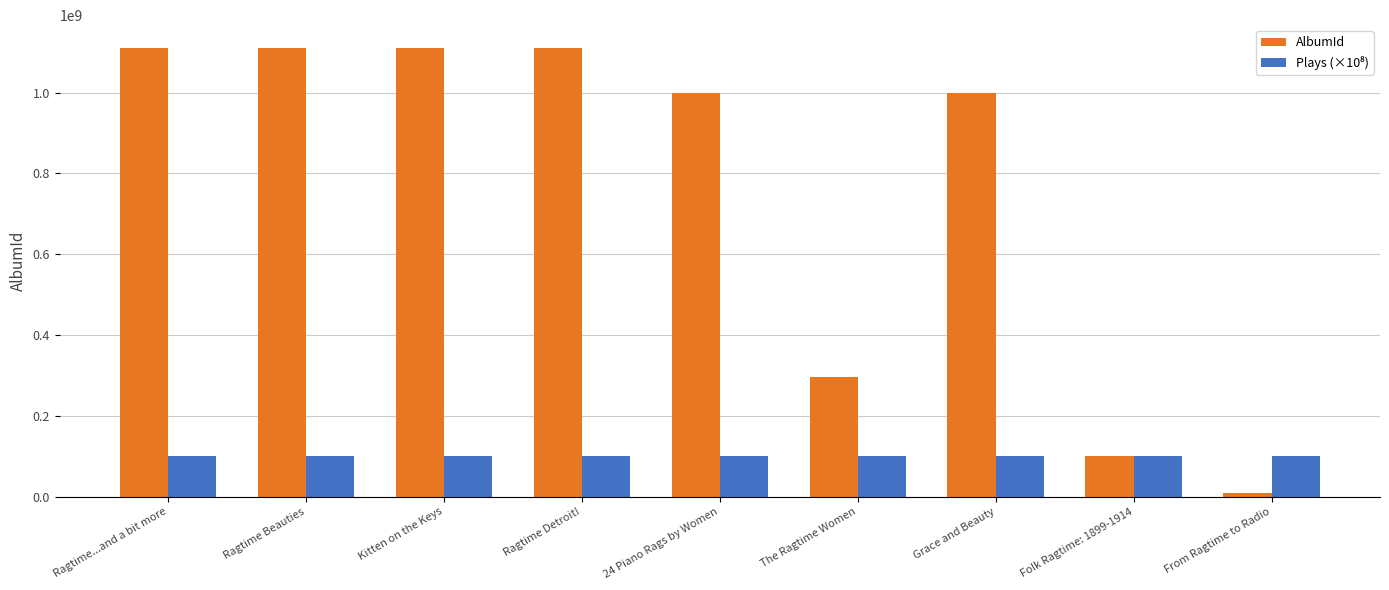

What is the difference between the maximum and minimum values in the AlbumId series?

1101247381